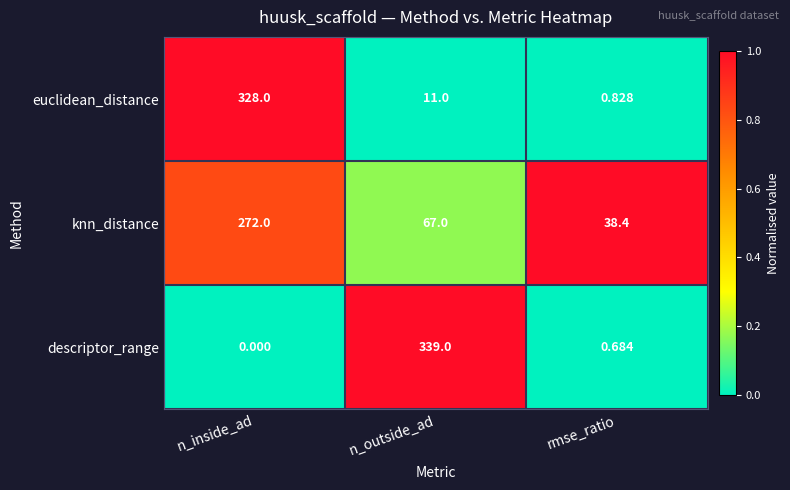

Where does the knn_distance series first go above 67?

n_inside_ad